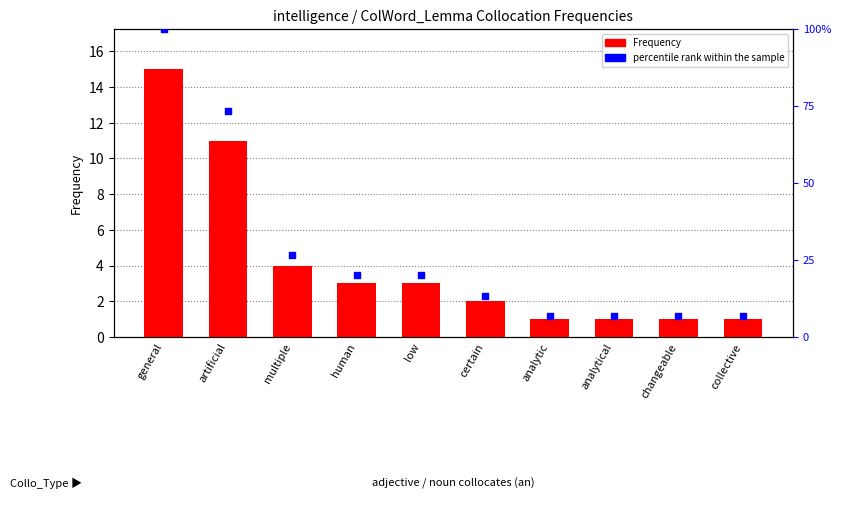

At how many categories does at least one series exceed 55?

2